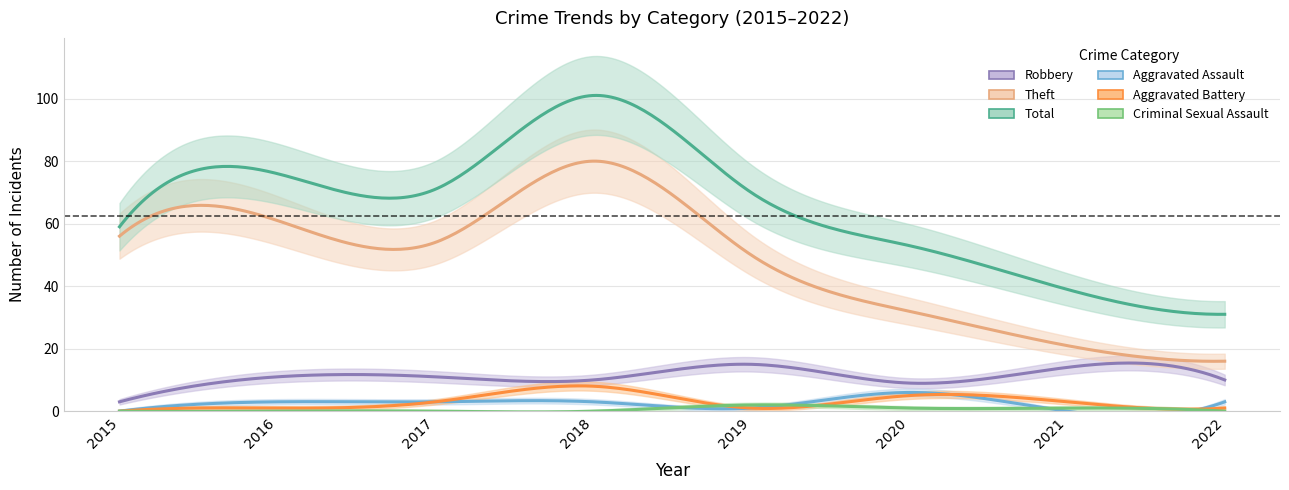

The Theft series shows 16 at 2022. True or false?

True